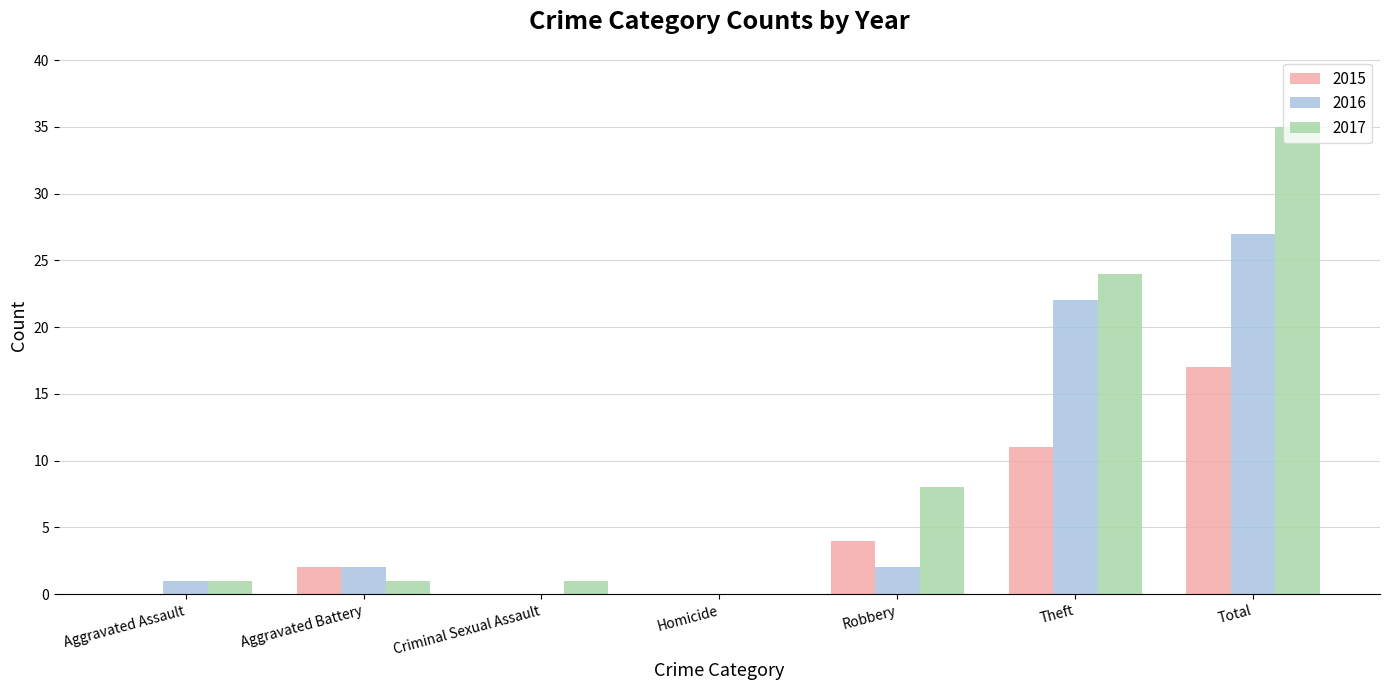

Reading left to right, transcribe all the data shown in this chart.

2015: Aggravated Assault=0	Aggravated Battery=2	Criminal Sexual Assault=0	Homicide=0	Robbery=4	Theft=11	Total=17
2016: Aggravated Assault=1	Aggravated Battery=2	Criminal Sexual Assault=0	Homicide=0	Robbery=2	Theft=22	Total=27
2017: Aggravated Assault=1	Aggravated Battery=1	Criminal Sexual Assault=1	Homicide=0	Robbery=8	Theft=24	Total=35